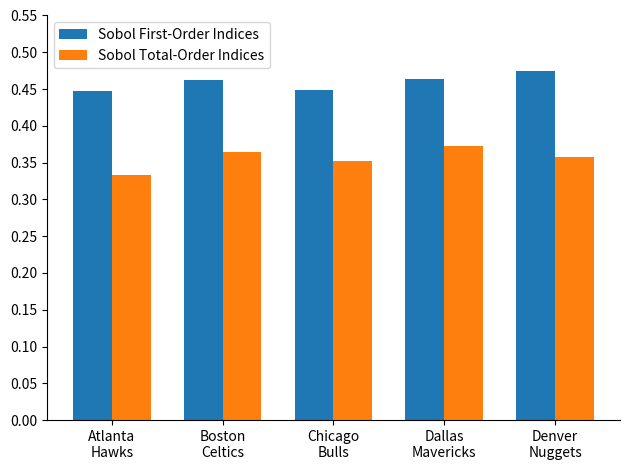

Which series changed the most between Atlanta
Hawks and Dallas
Mavericks?

Sobol Total-Order Indices